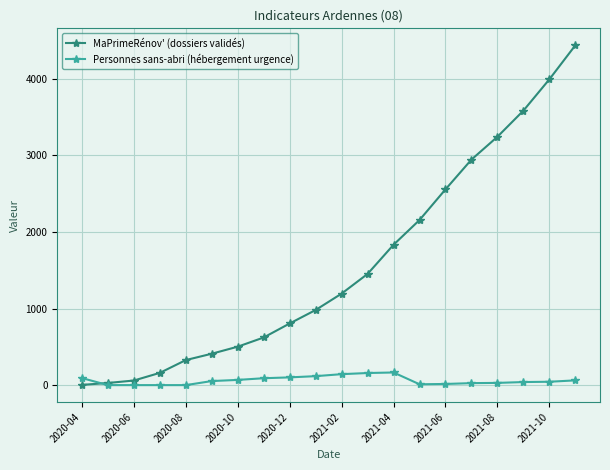

Rank the series by their average value, from lowest to highest.

Personnes sans-abri (hébergement urgence), MaPrimeRénov' (dossiers validés)